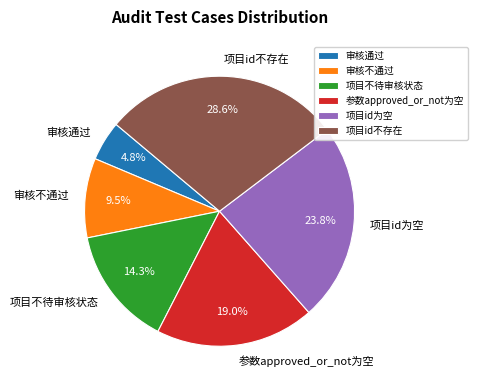

Which slice is the smallest?

审核通过